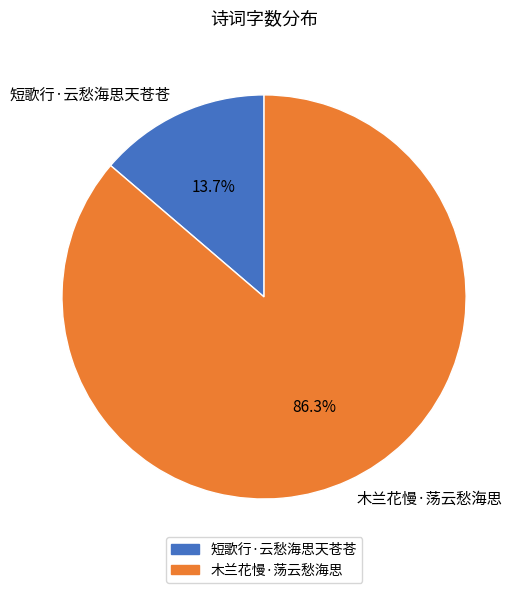

What is the largest slice in the pie chart?

木兰花慢·荡云愁海思